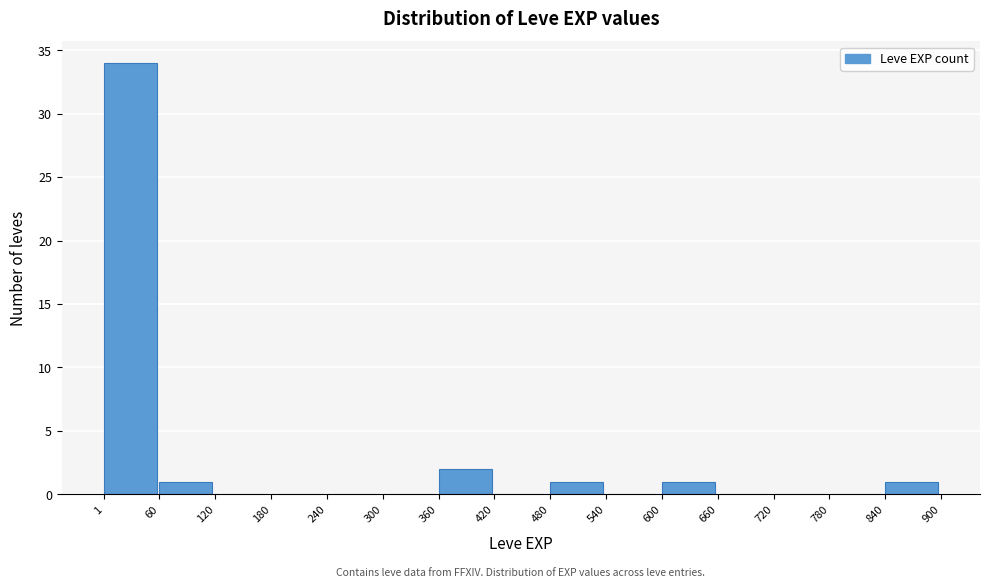

Which range on the x-axis has the tallest bar?

1 to 60